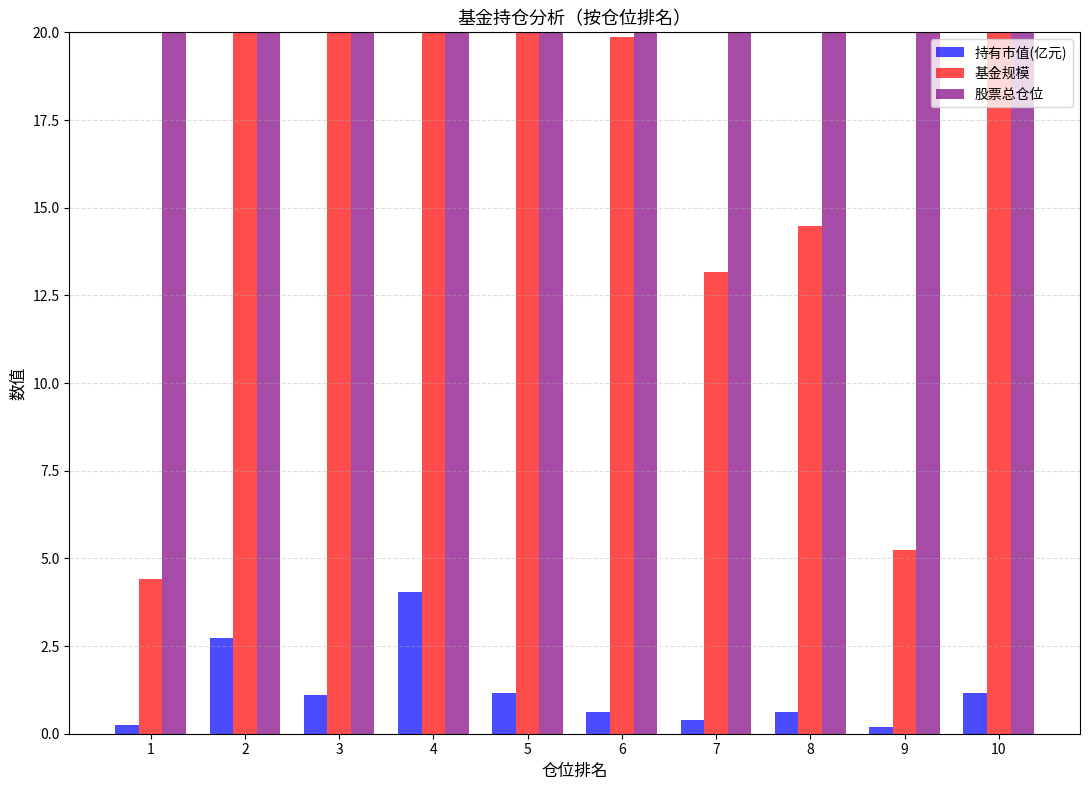

Reading right to left, what are all the values shown in this chart?

持有市值(亿元): 10=1.2	9=0.2	8=0.6	7=0.4	6=0.6	5=1.2	4=4.0	3=1.1	2=2.7	1=0.3
基金规模: 10=48.1	9=5.2	8=14.5	7=13.2	6=19.9	5=107.6	4=63.3	3=23.3	2=36.4	1=4.4
股票总仓位: 10=88.3	9=87.7	8=93.4	7=81.4	6=81.3	5=67.0	4=94.5	3=59.1	2=94.1	1=94.1